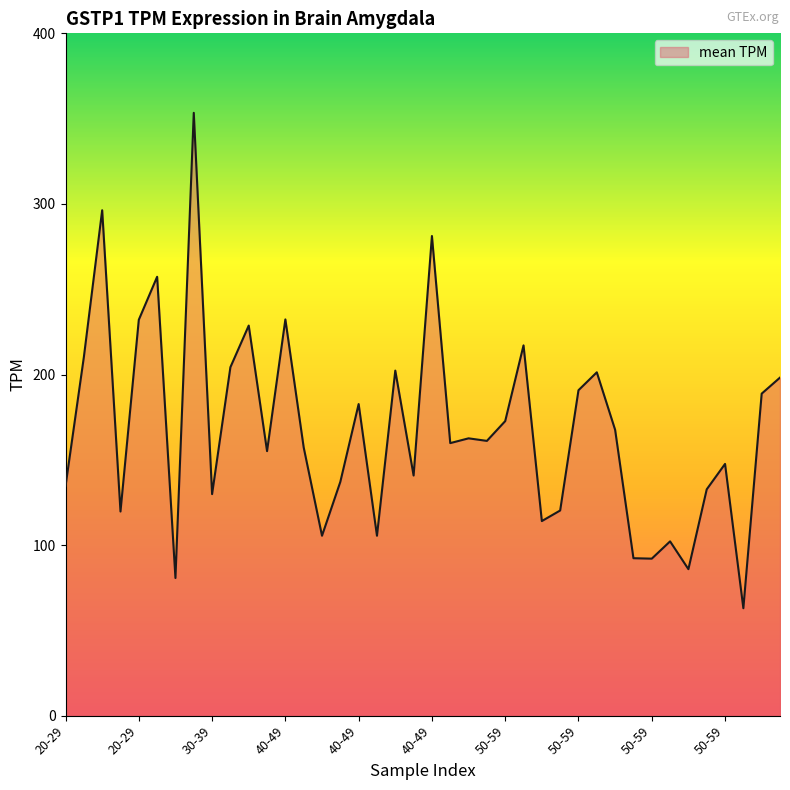

What is the difference between the maximum and minimum values?

290.4